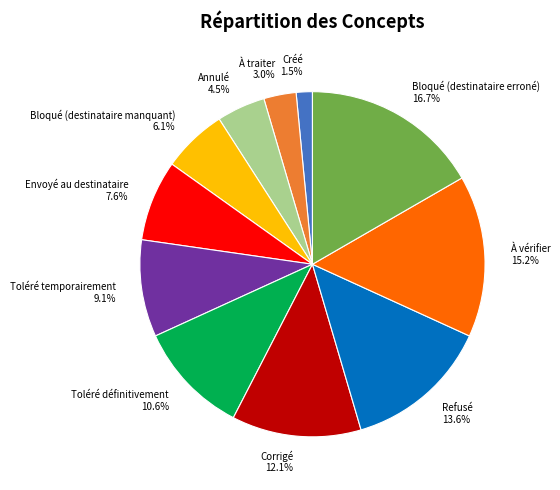

What is the smallest slice in the pie chart?

Créé